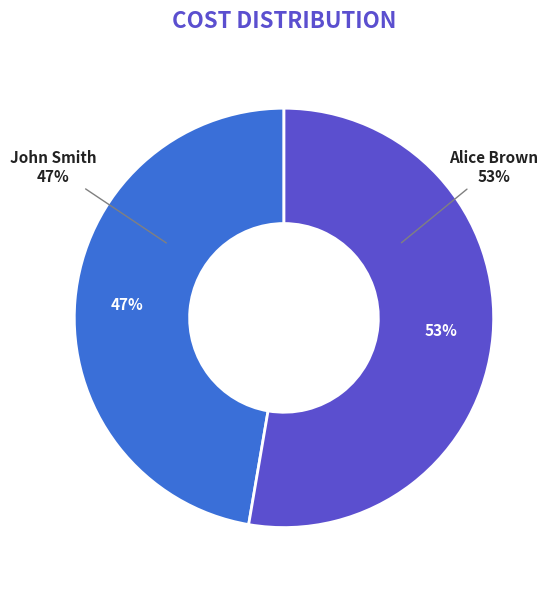

What is the smallest slice in the pie chart?

John Smith